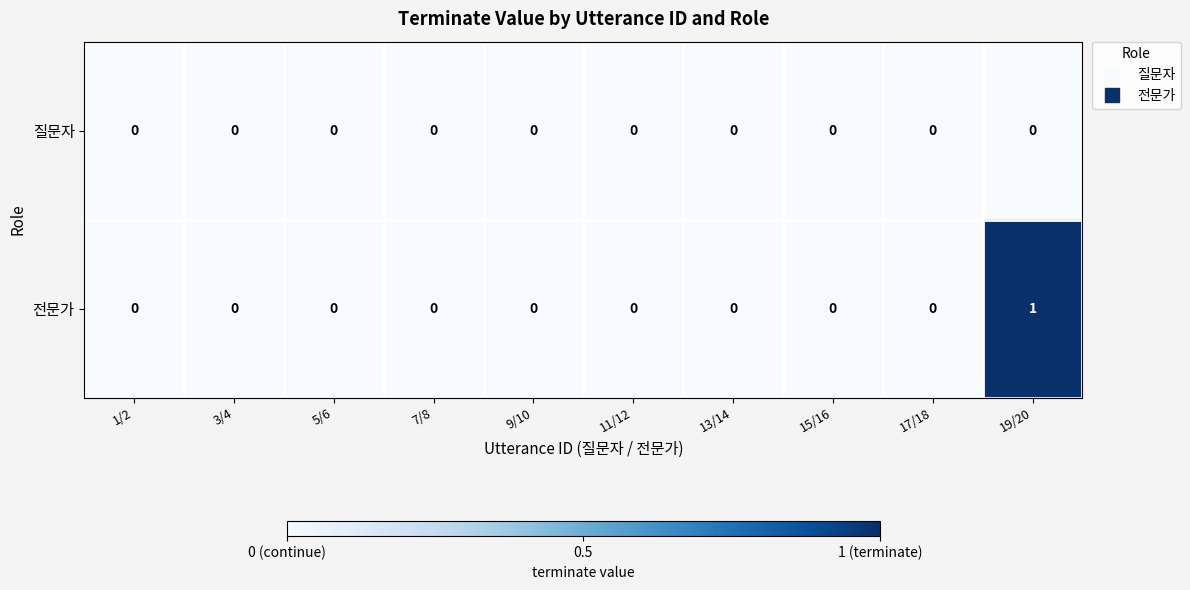

Is it true that 전문가 equals -1 at 3/4?

False